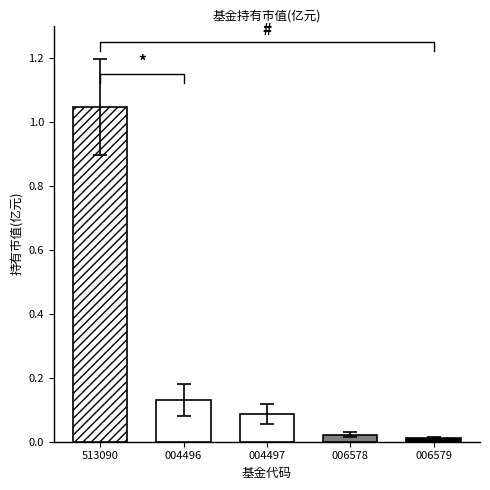

True or false: the data shows 0.1 at 前海开源多元策略灵活配置混合C.

True